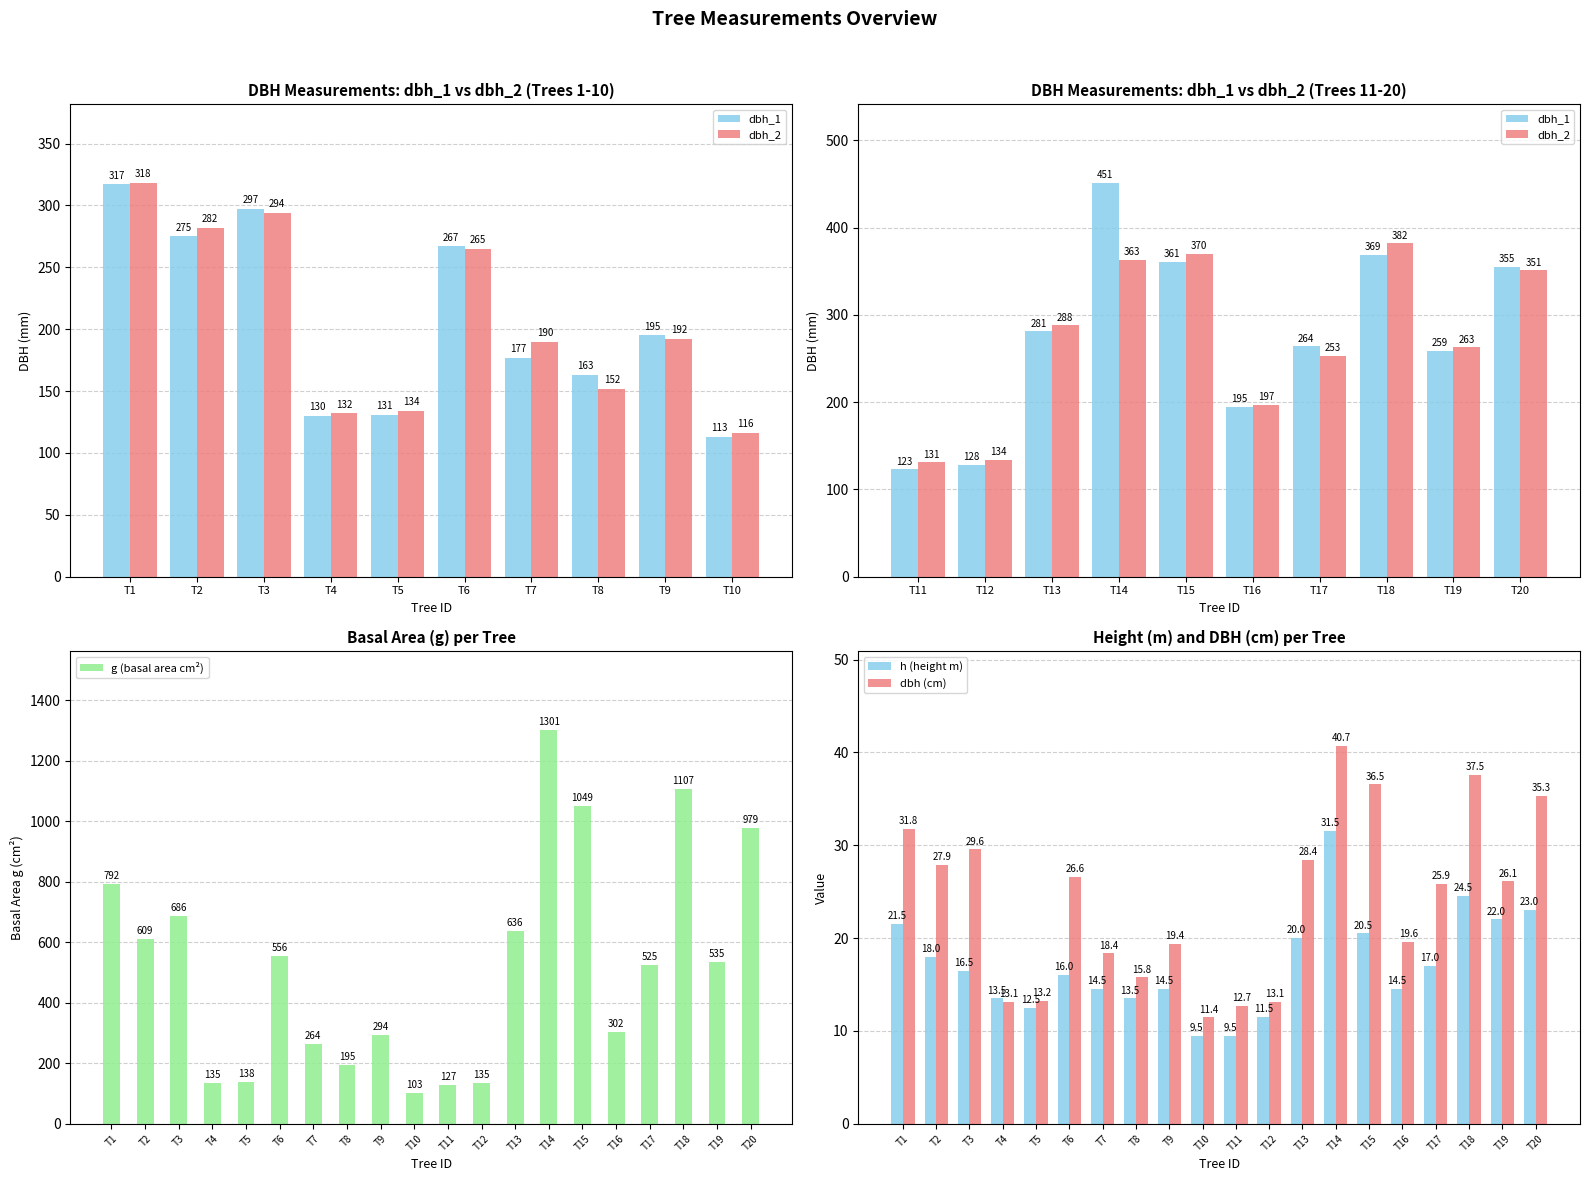

What value does the dbh (cm) series have at T1?

31.8